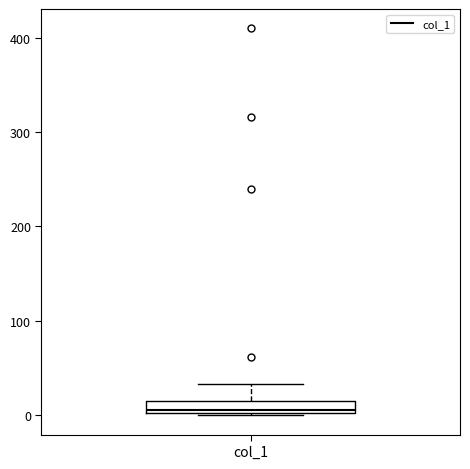

Where is the lower edge of the box for col_1 on the y-axis? The values are not printed on the chart, so give them approximately, as read against the axis.

0